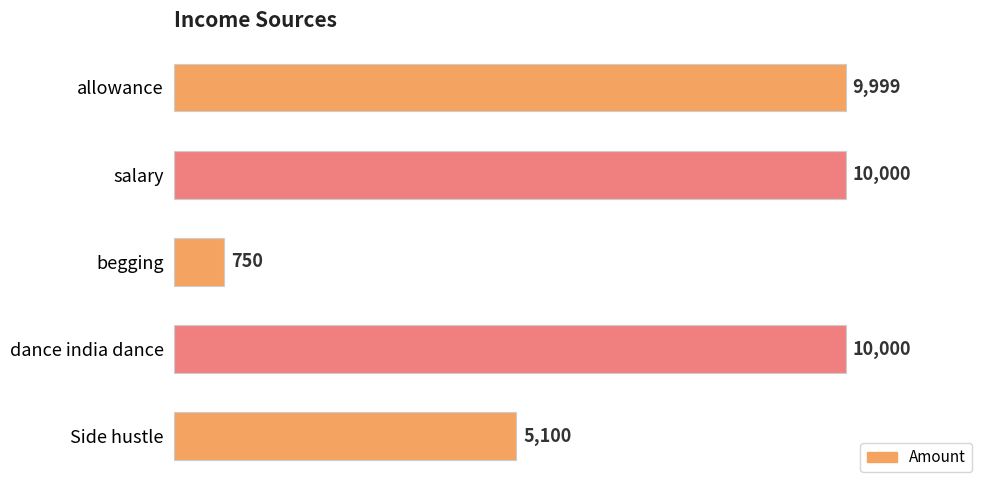

What position from the bottom is salary?

4